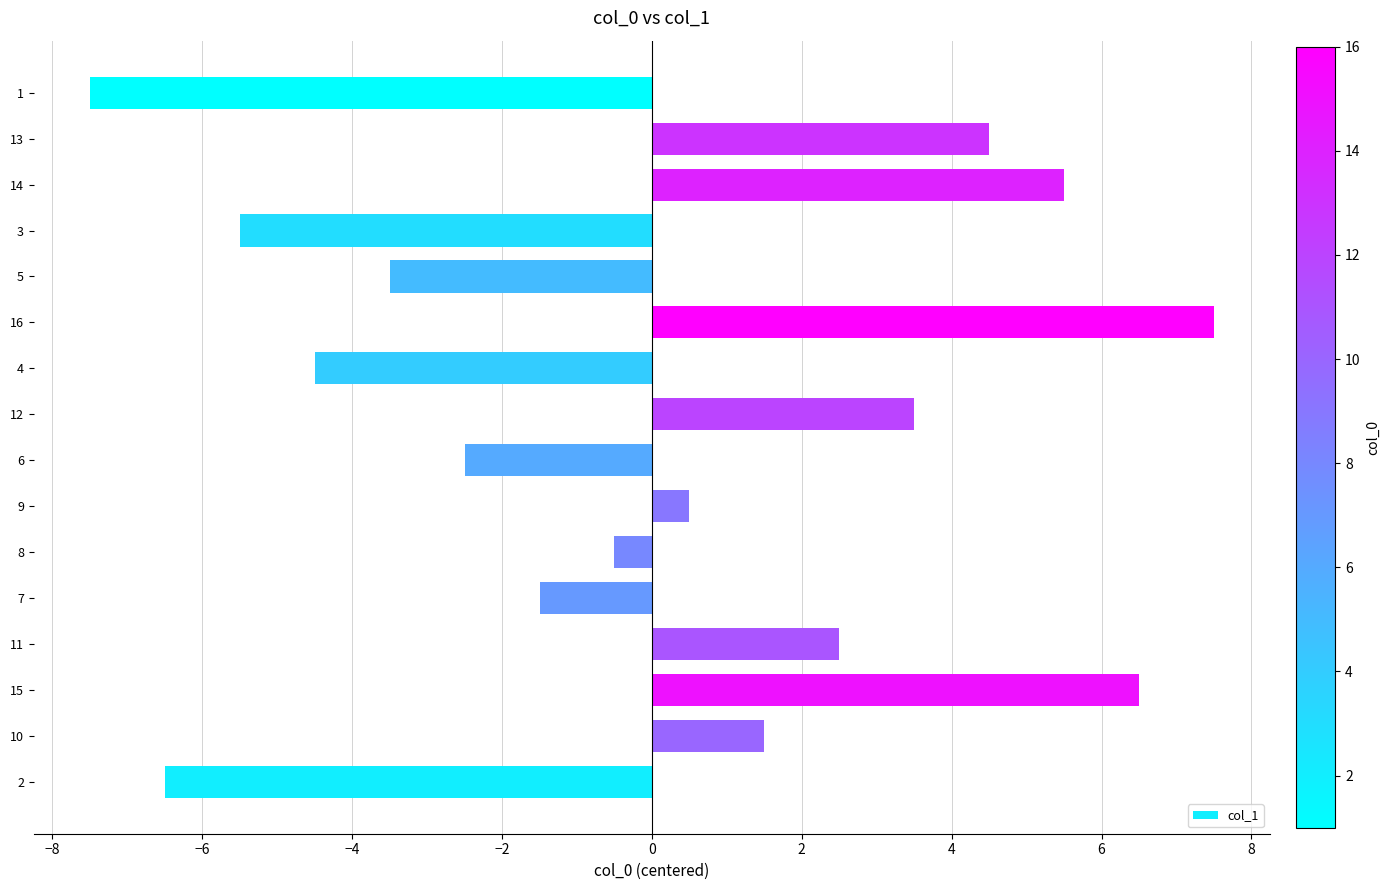

Count the number of data series in this chart.

1